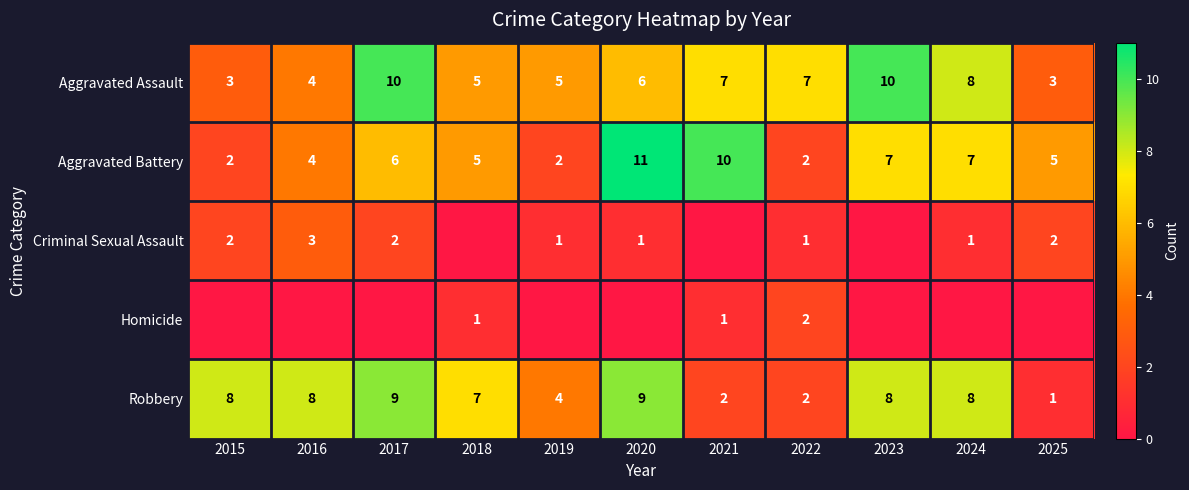

The value of Aggravated Assault at 2025 is 3. True or false?

True